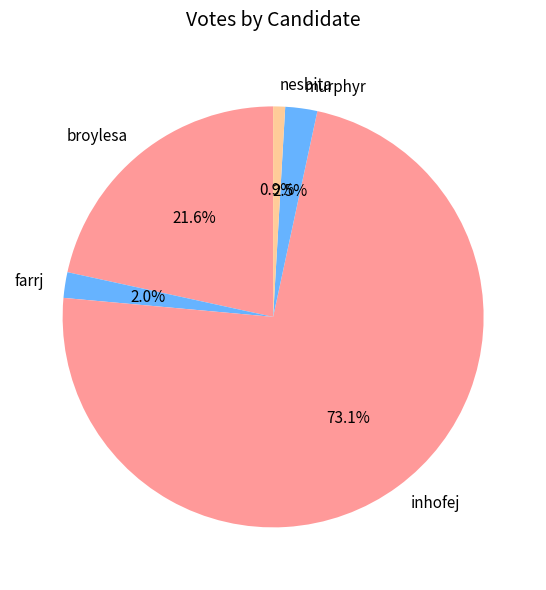

What is the majority slice?

inhofej